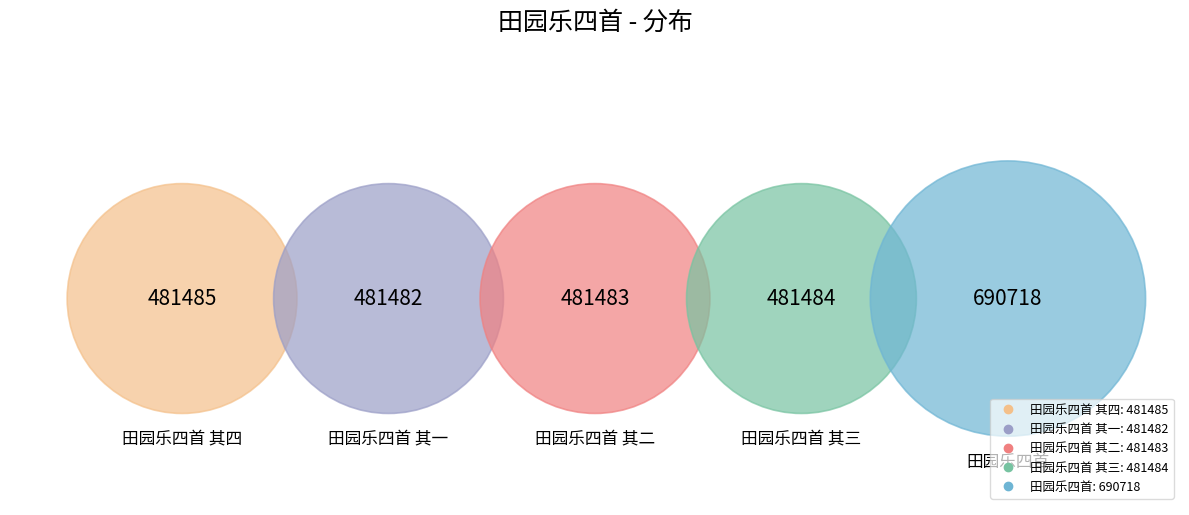

To the nearest percent, what is the combined percentage of 田园乐四首 其三 and 田园乐四首 其二?

37%